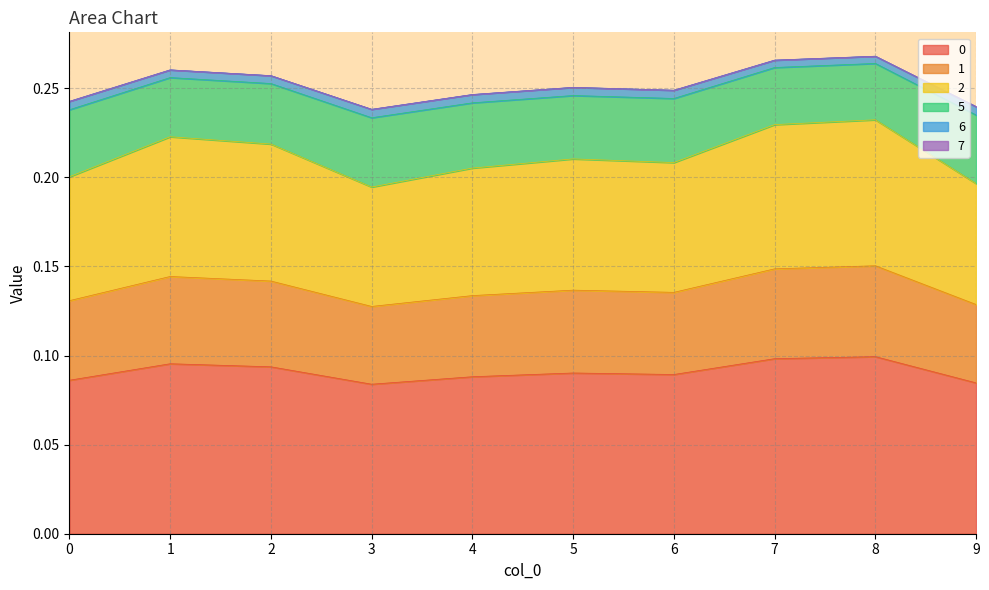

What is the value of the 5 point at the 2nd from the left?

0.3